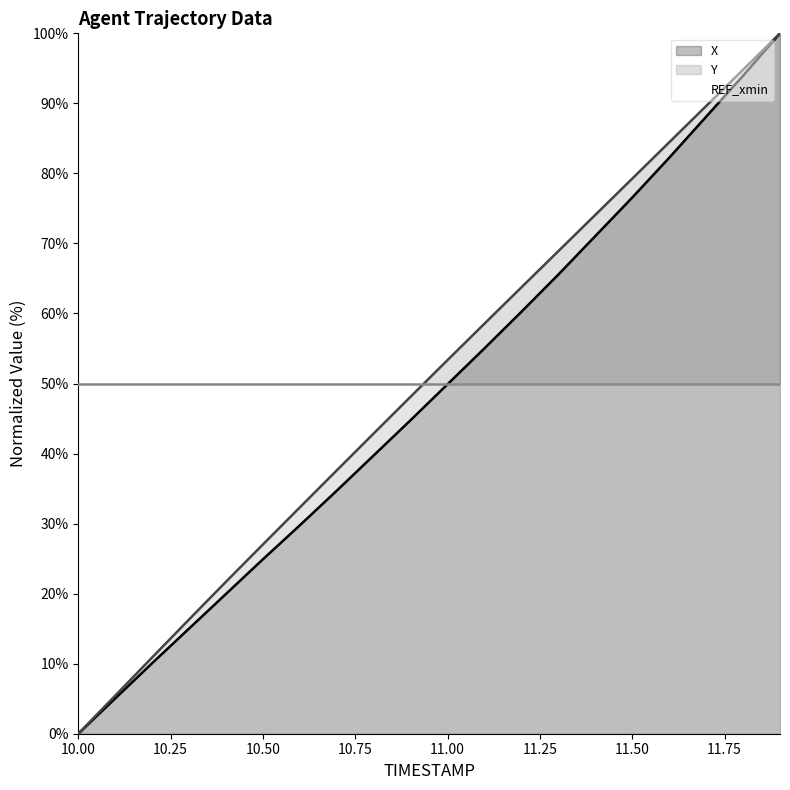

Reading left to right, list all the values displayed in this chart.

X: 10.0=0.0	10.1=5.0	10.2=10.1	10.3=15.0	10.4=20.0	10.5=24.9	10.6=29.8	10.7=34.7	10.8=39.7	10.9=44.8	11.0=49.9	11.1=55.0	11.2=60.3	11.3=65.6	11.4=71.1	11.5=76.6	11.6=82.2	11.7=88.1	11.8=94.0	11.9=100.0
Y: 10.0=0.0	10.1=5.4	10.2=10.9	10.3=16.3	10.4=21.7	10.5=27.0	10.6=32.3	10.7=37.6	10.8=42.9	10.9=48.1	11.0=53.4	11.1=58.6	11.2=63.7	11.3=68.9	11.4=74.1	11.5=79.3	11.6=84.4	11.7=89.6	11.8=94.8	11.9=100.0